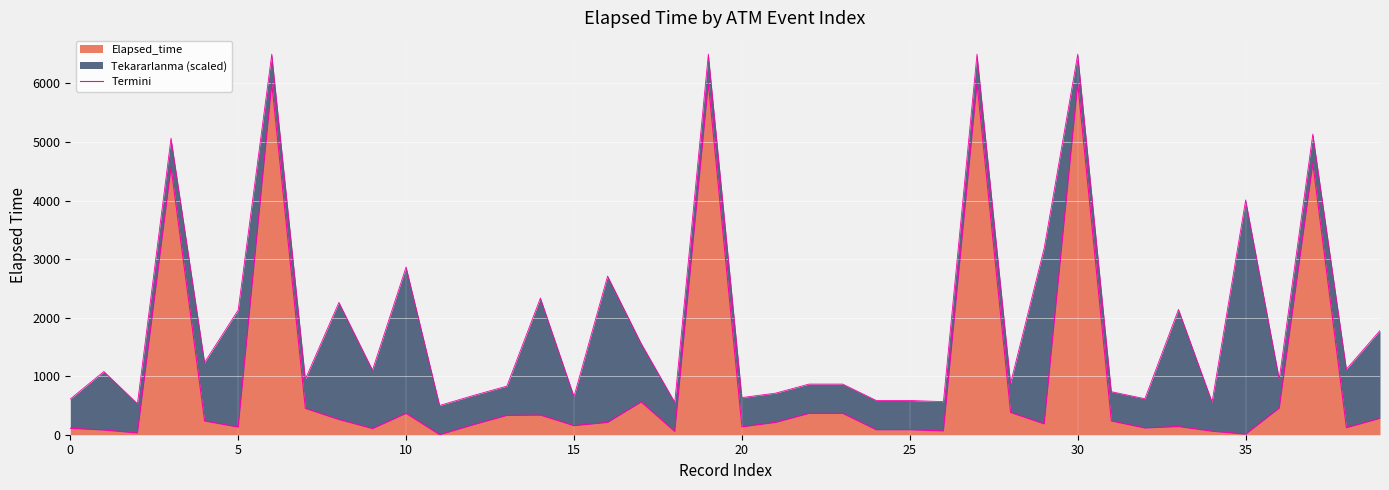

What is the highest value of the Elapsed_time series?

6000